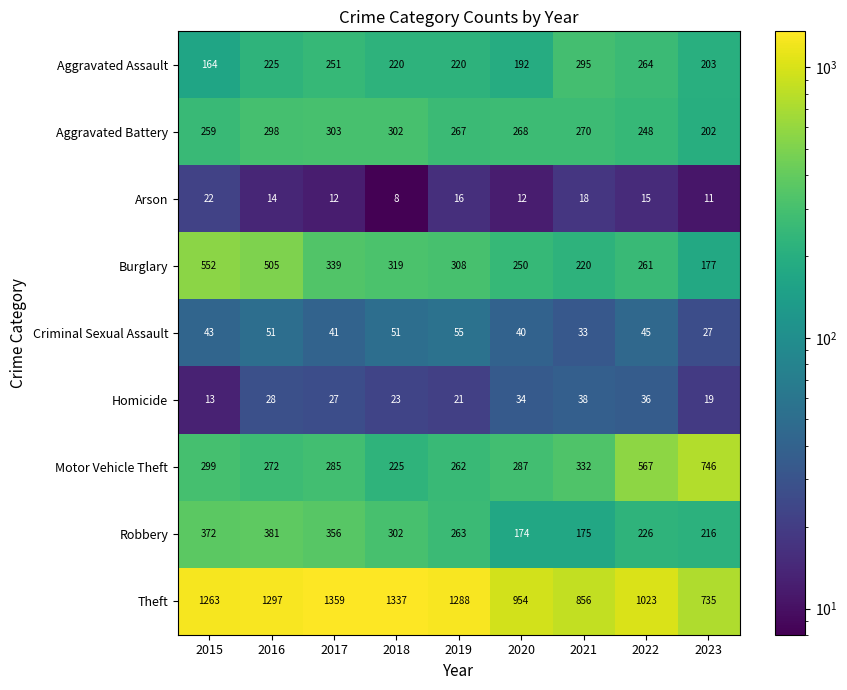

At 2021, list the series in order from smallest to largest.

Arson, Criminal Sexual Assault, Homicide, Robbery, Burglary, Aggravated Battery, Aggravated Assault, Motor Vehicle Theft, Theft